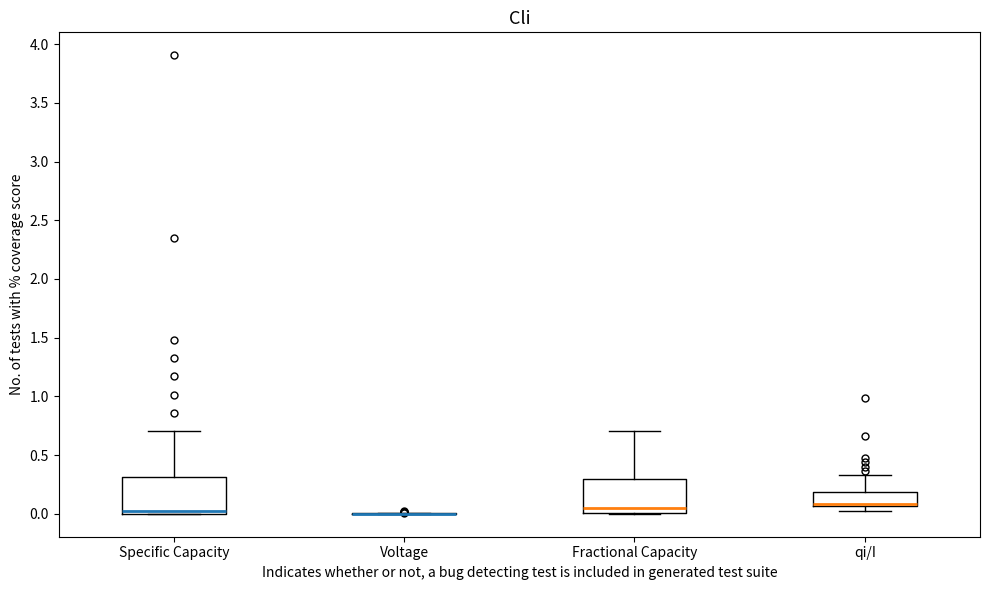

Where does the upper whisker of the box for qi/I end on the y-axis? The values are not printed on the chart, so give them approximately, as read against the axis.

0.35